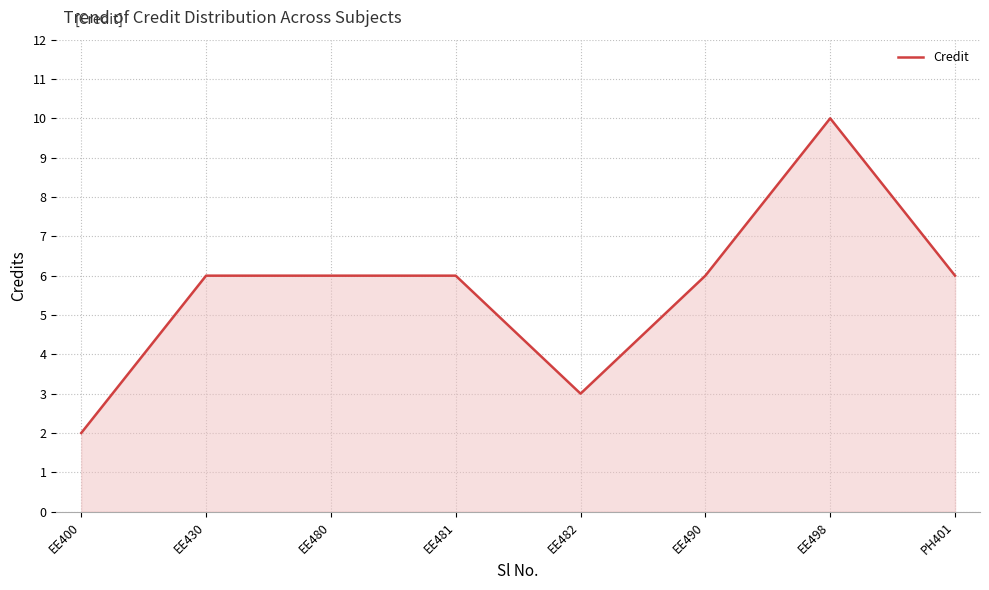

Which label corresponds to the largest value in the chart?

EE498